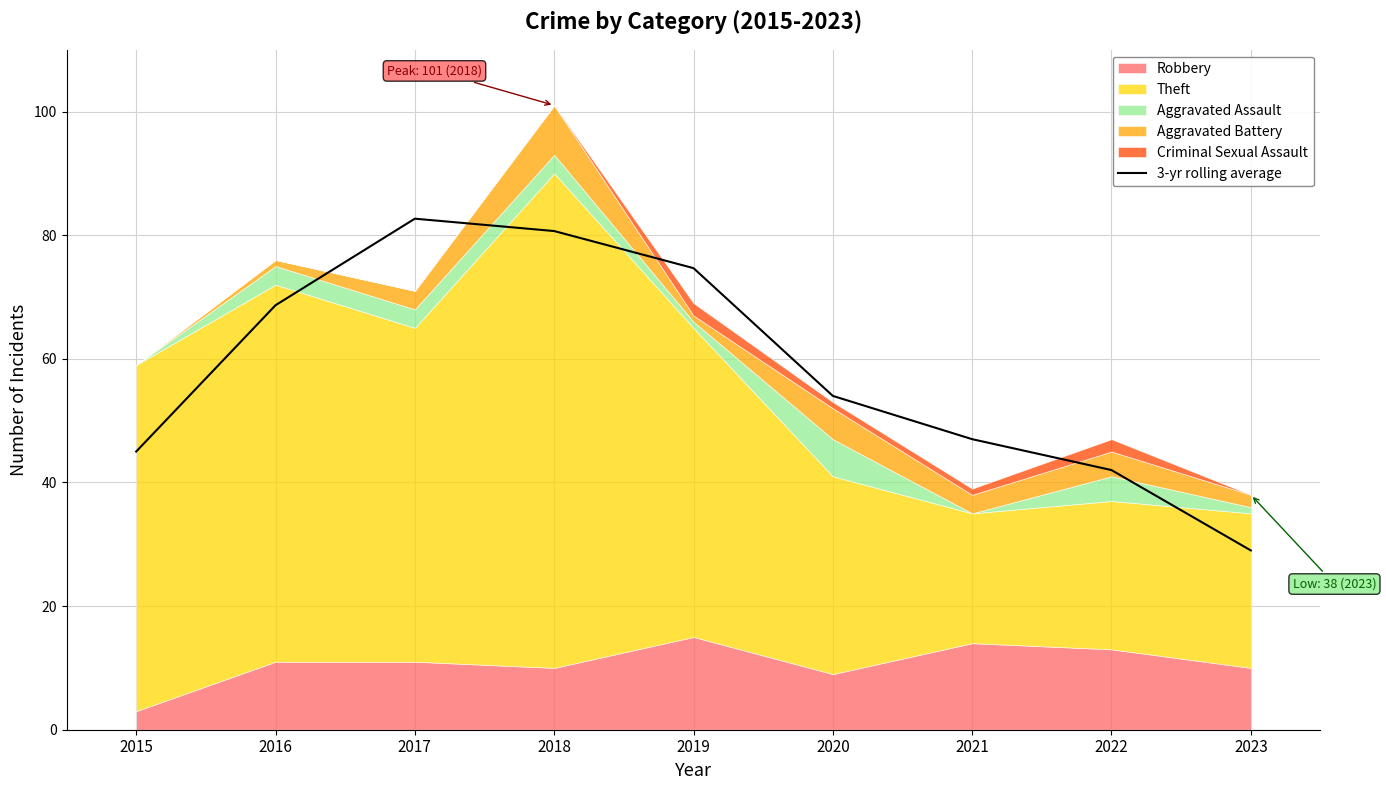

Is it true that the value at 2020 is 36.5?

False